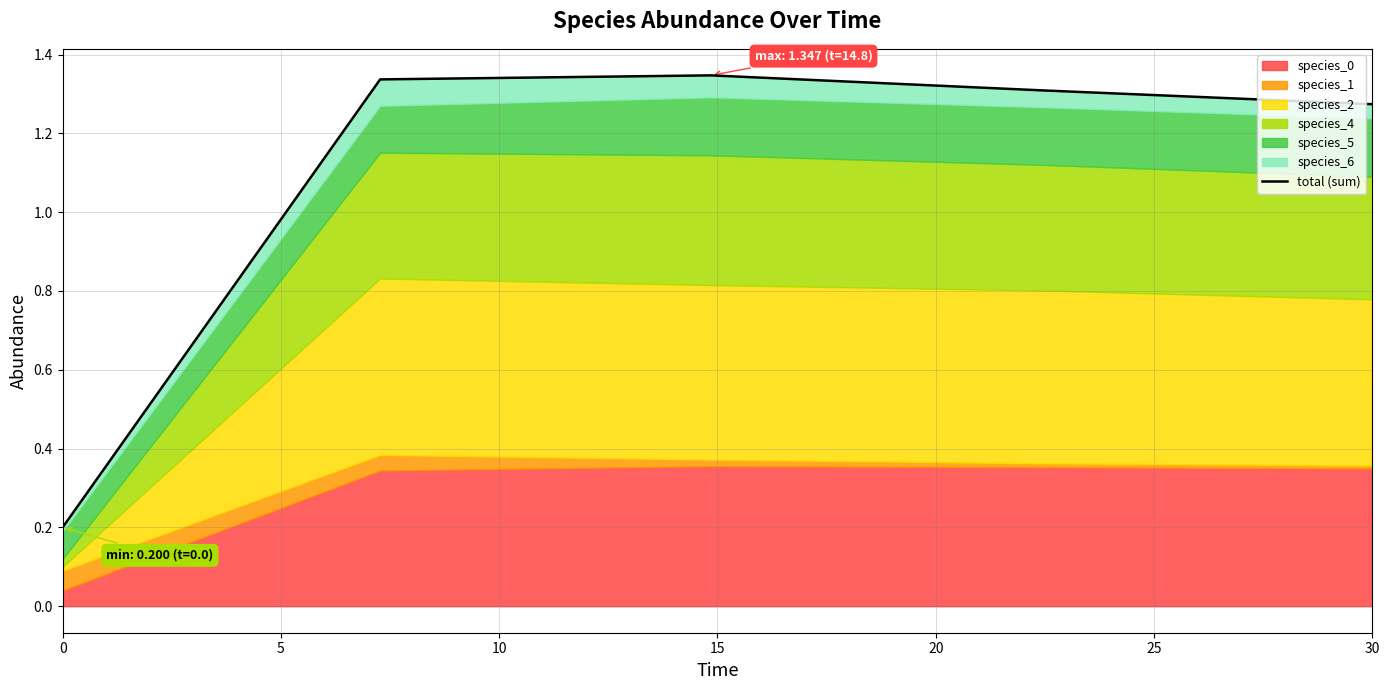

What is the smallest value displayed?

0.2